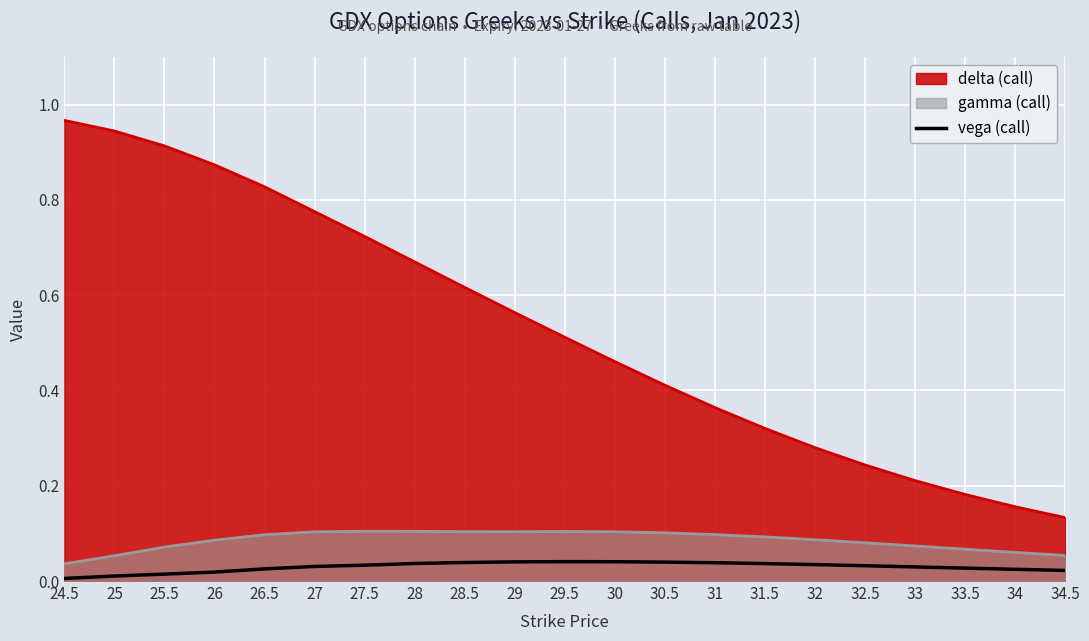

Which has a higher value, 31 or 29?

29